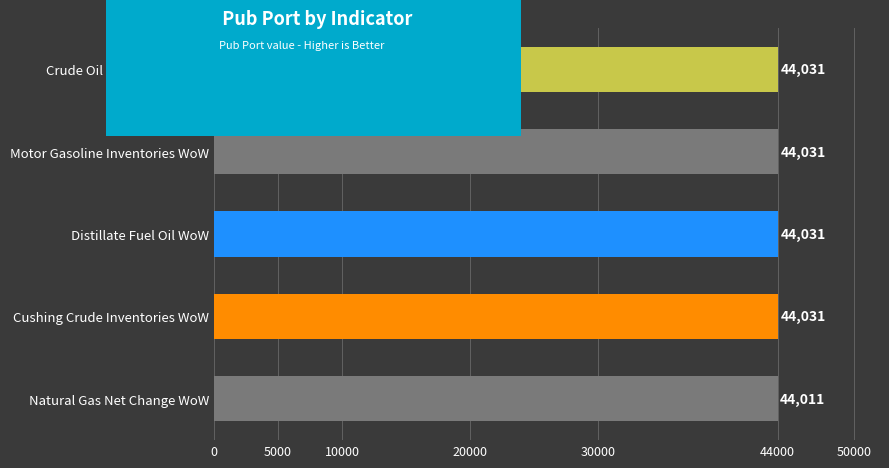

How many values are below 44031?

1